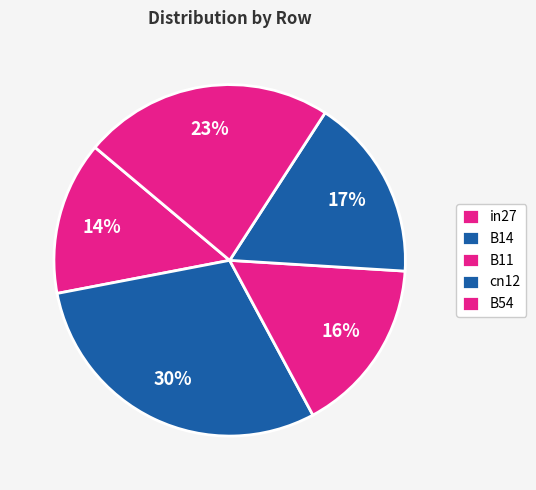

To the nearest percent, what is the difference between the largest and smallest slice percentages?

16%